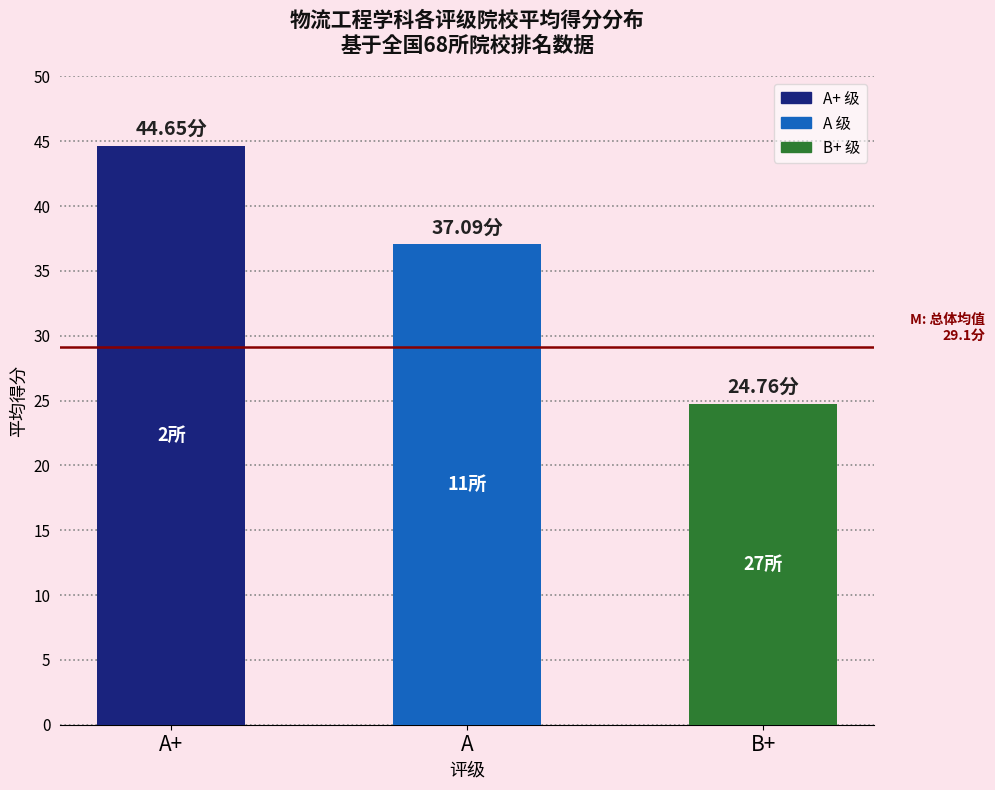

Are the bars grouped side by side (vs. stacked)?

No